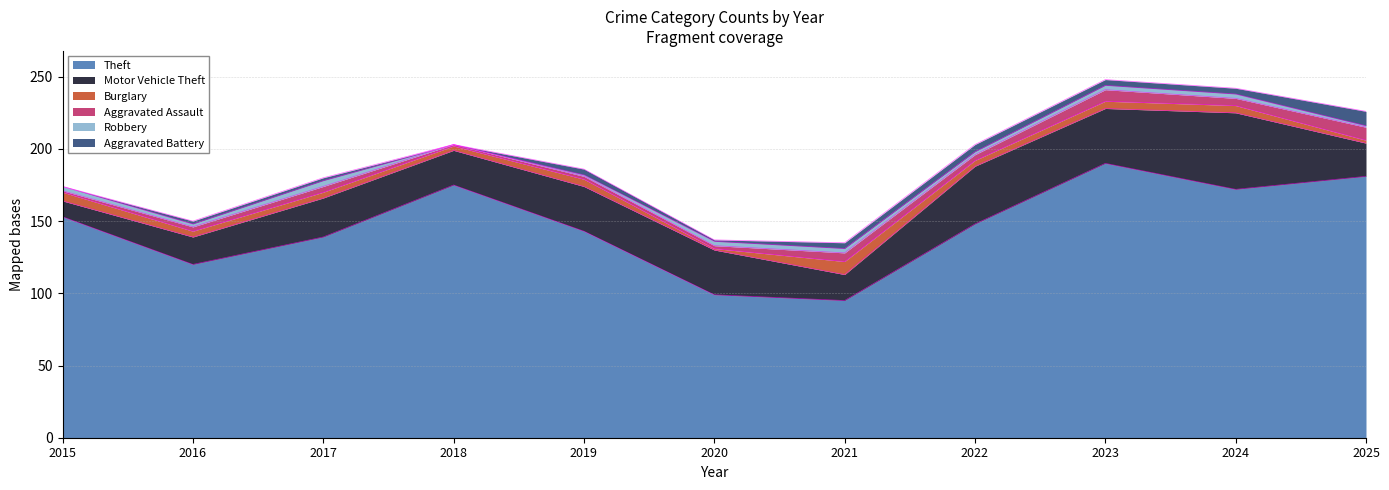

What is the spread (max minus min) of values at 2023?

187